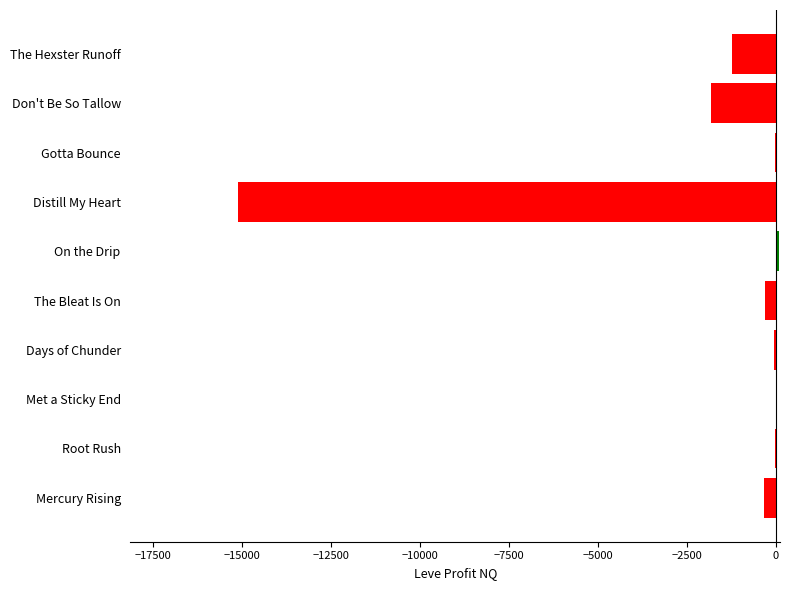

At which label is the value closest to -7510?

Don't Be So Tallow